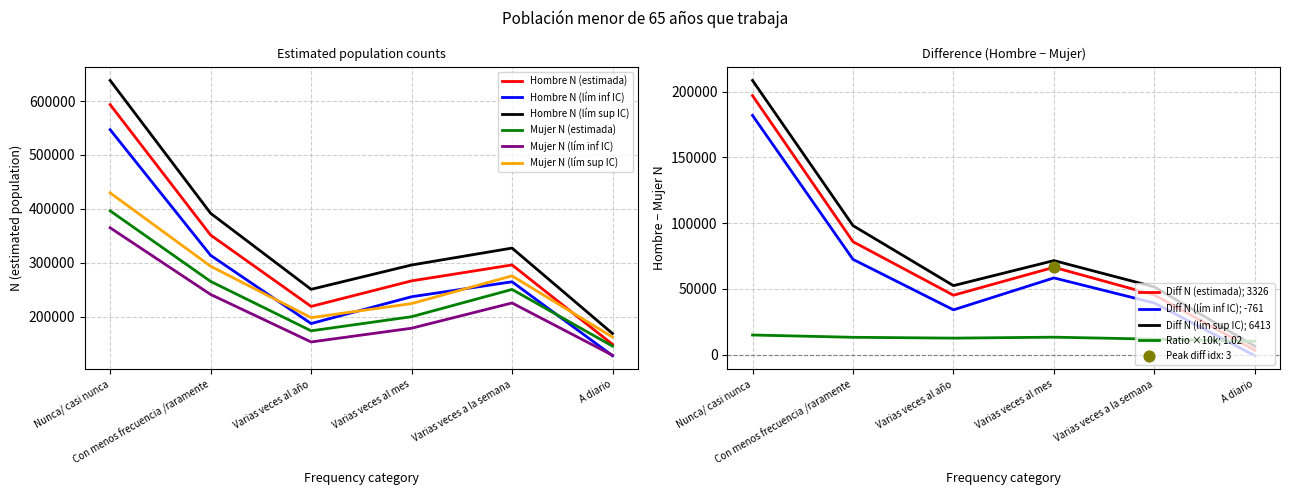

Which series has the largest Y range (max minus min)?

Hombre N (lím sup IC)